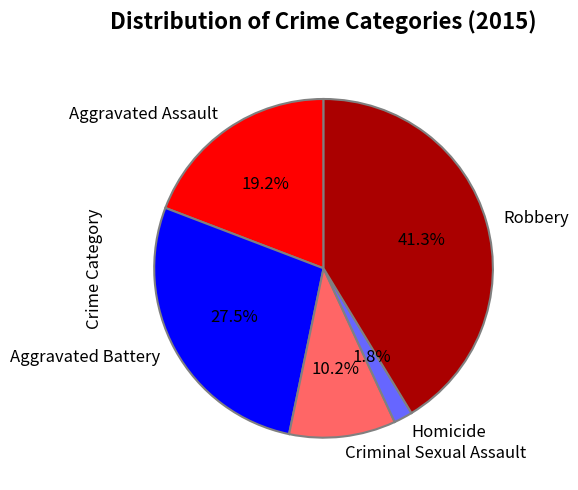

Combined, do Aggravated Battery and Homicide account for over 50%?

No